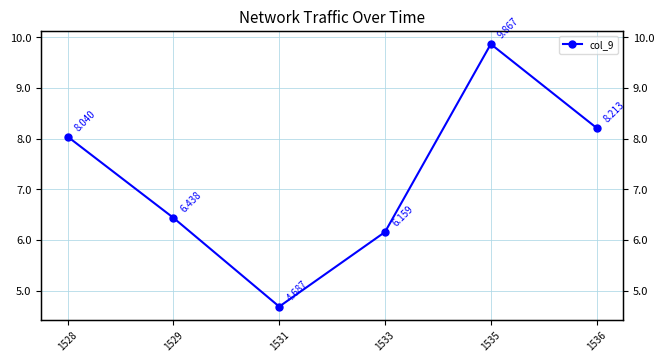

Is this an area chart (filled region under the line)?

No